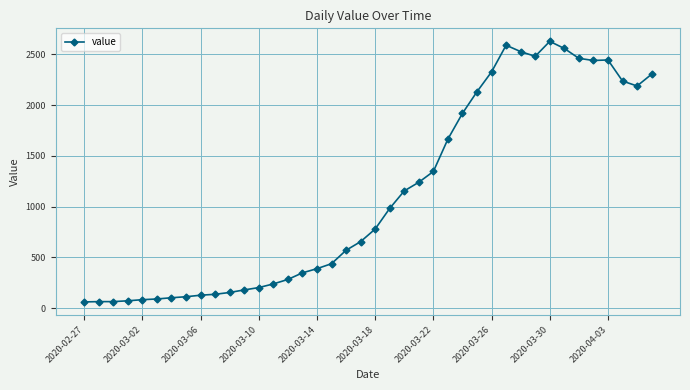

True or false: there are more than 2 points higher than both neighbors.

True